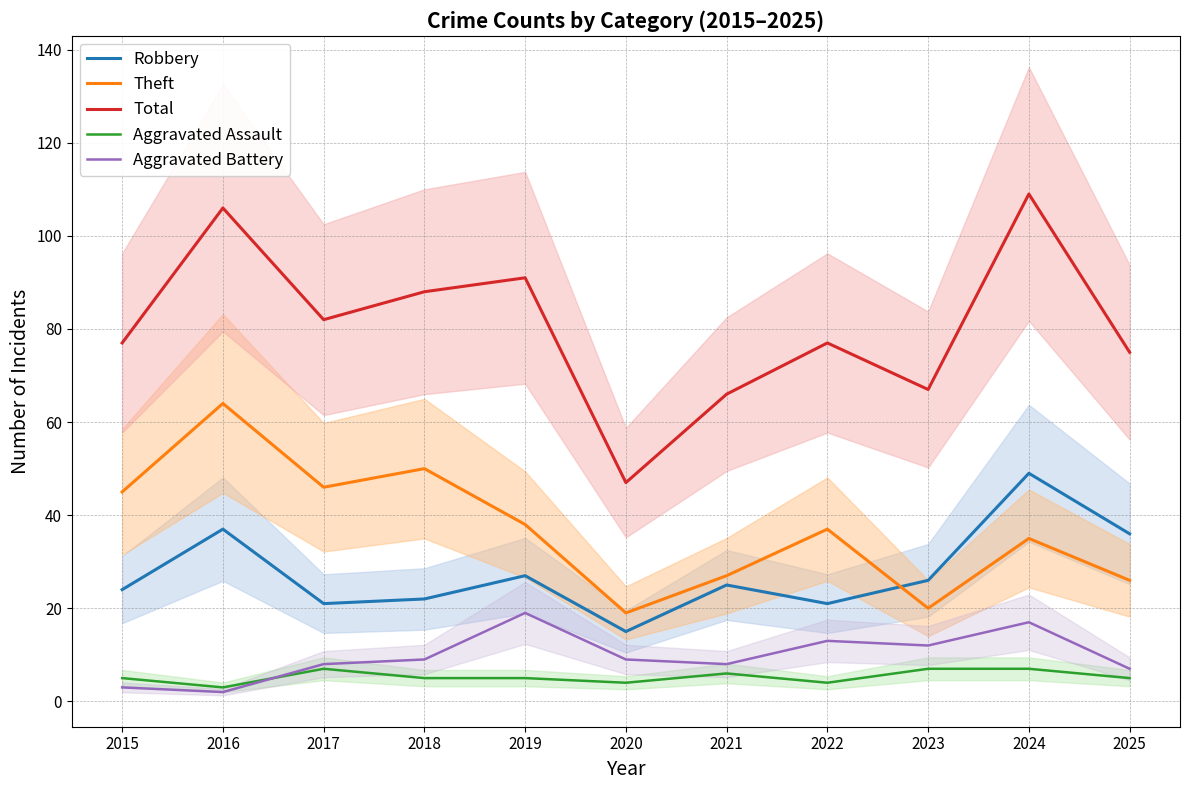

At which category does Total reach its first local valley?

2017